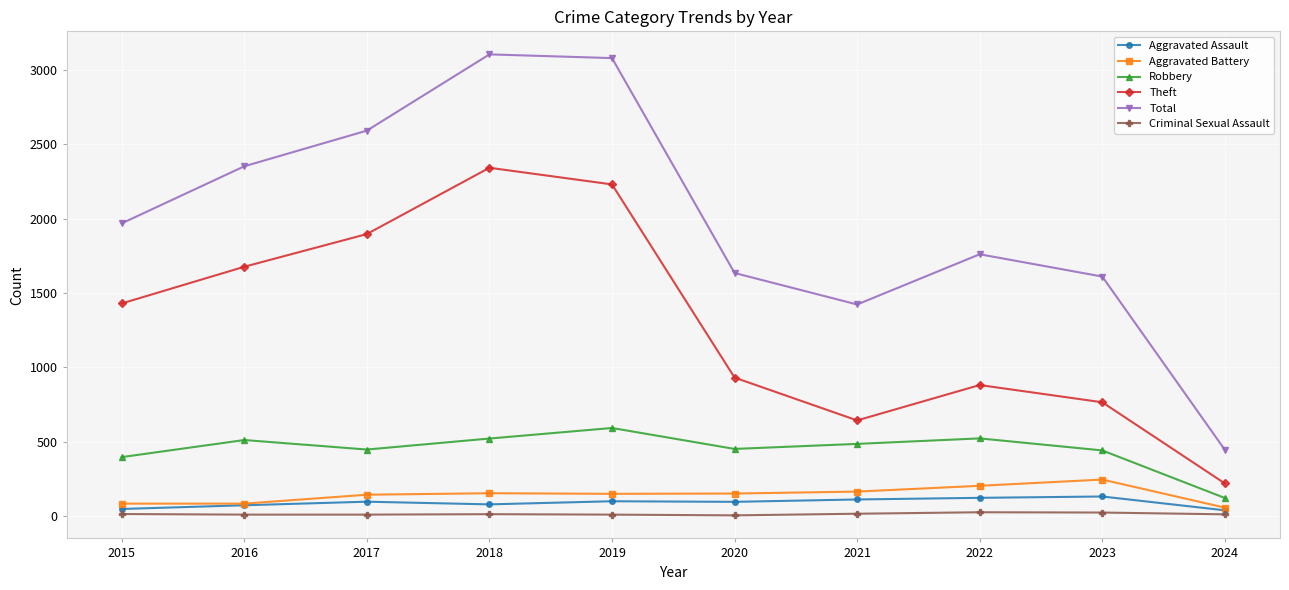

At which category does Robbery reach its first local valley?

2017